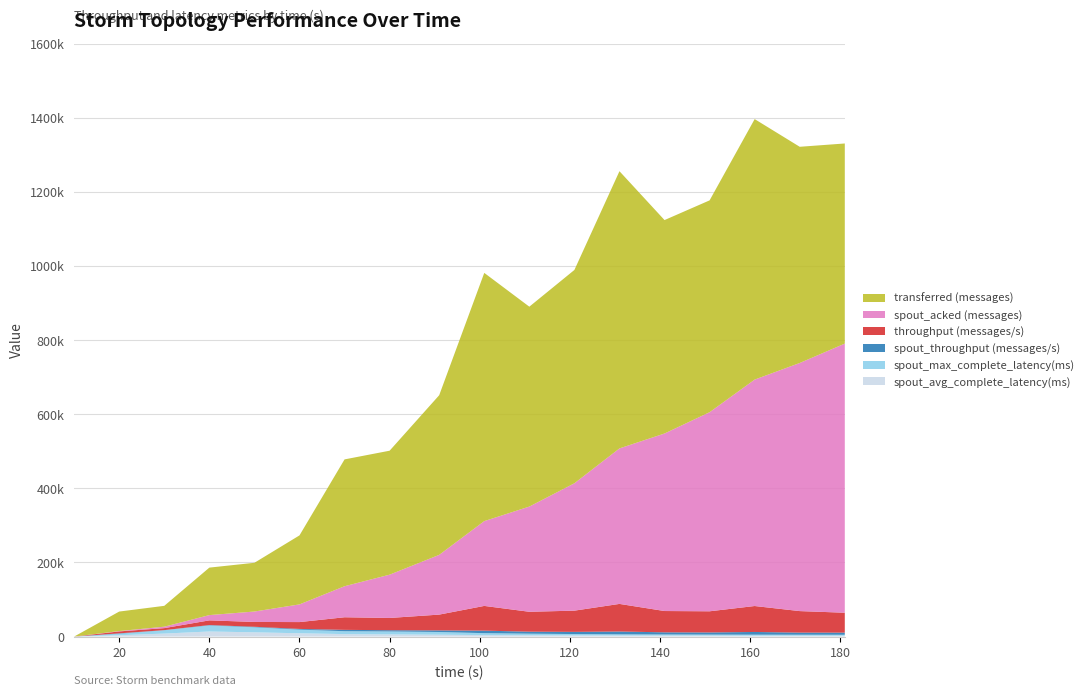

Reading right to left, extract all data points from this chart.

spout_avg_complete_latency(ms): 181=2275.5	171=2337.9	161=2398.8	151=2508.9	141=2631.4	131=2790.7	121=3078.3	111=3424.5	101=3913.6	91=4958.4	80=5765.3	70=6617.1	60=8876.2	50=11415.7	40=13670.0	30=8046.6	20=3537.0	10=0.0
spout_max_complete_latency(ms): 181=2529.4	171=2608.0	161=2665.7	151=2758.0	141=2950.7	131=3195.6	121=3692.0	111=4306.6	101=5261.9	91=7333.8	80=8008.7	70=7821.6	60=9790.7	50=13583.6	40=16352.5	30=9019.9	20=4108.5	10=0.0
spout_throughput (messages/s): 181=5814.0	171=5750.0	161=7308.0	151=5875.0	141=5848.0	131=7613.0	121=5859.0	111=5446.0	101=6739.0	91=4289.0	80=3360.0	70=3626.0	60=1933.0	50=1423.0	40=1024.0	30=275.0	20=1045.0	10=0.0
throughput (messages/s): 181=53674.0	171=58010.0	161=70020.0	151=57030.0	141=57449.0	131=74490.0	121=57271.0	111=53681.0	101=66763.0	91=42647.0	80=33037.0	70=33995.0	60=18459.0	50=12981.0	40=12644.0	30=5411.0	20=5228.0	10=0.0
spout_acked (messages): 181=726120.0	171=669360.0	161=610860.0	151=537100.0	141=478940.0	131=419500.0	121=343640.0	111=283820.0	101=228800.0	91=161160.0	80=116800.0	70=83740.0	60=47700.0	50=28120.0	40=14220.0	30=3880.0	20=920.0	10=0.0
transferred (messages): 181=539860.0	171=583300.0	161=702800.0	151=571500.0	141=575820.0	131=747880.0	121=575520.0	111=539280.0	101=669640.0	91=430700.0	80=334440.0	70=342160.0	60=186160.0	50=131500.0	40=128080.0	30=56260.0	20=52600.0	10=0.0